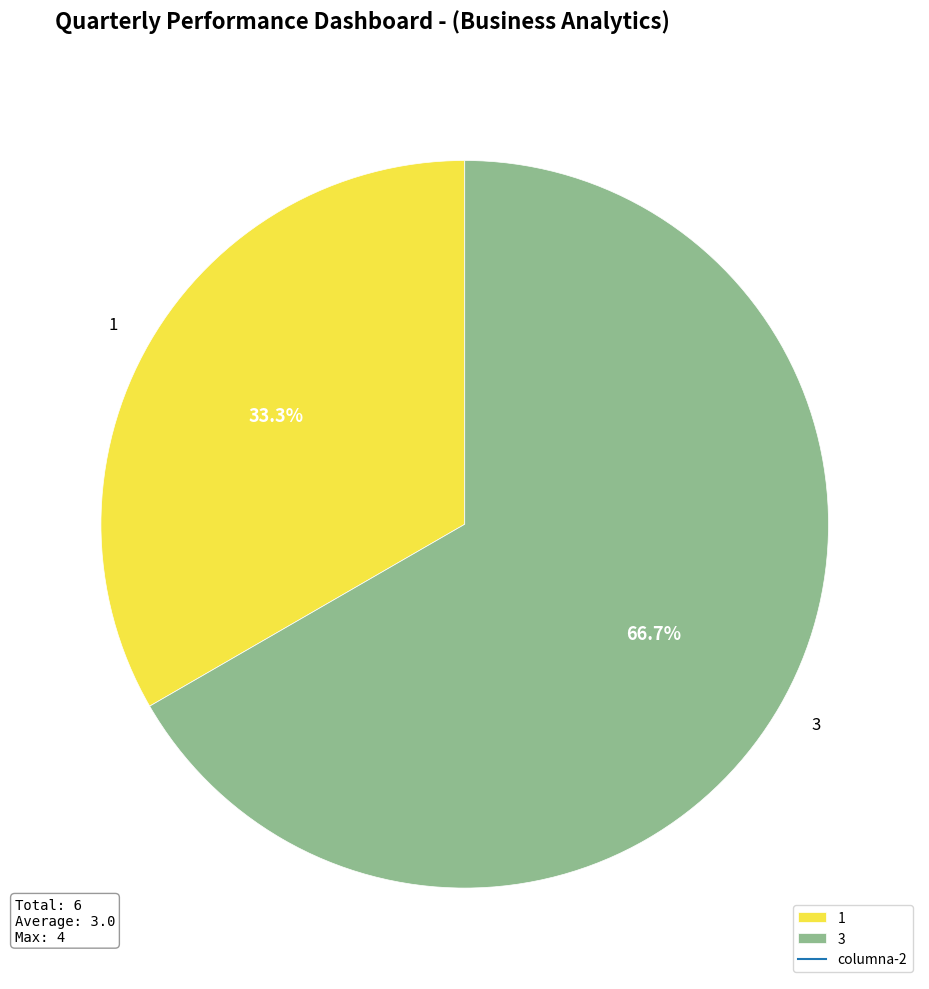

Which has a higher value, 1 or 3?

3